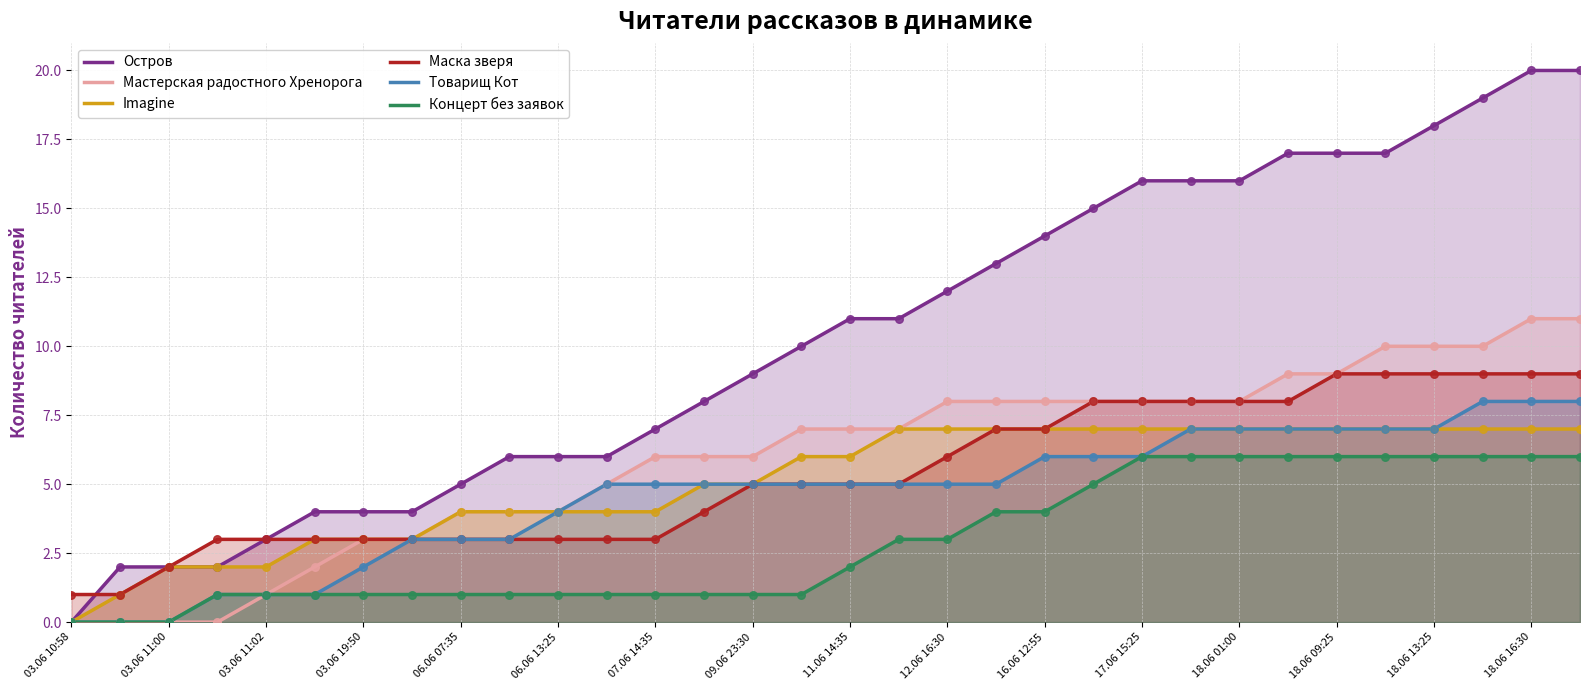

Which series reaches the minimum Y coordinate?

Остров